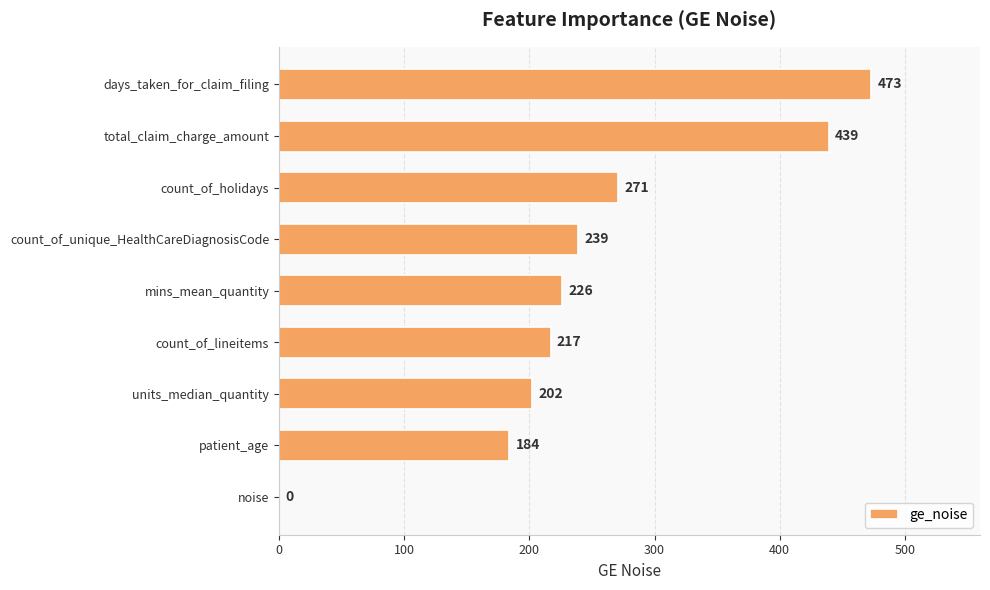

At which label is the value closest to 236?

count_of_unique_HealthCareDiagnosisCode